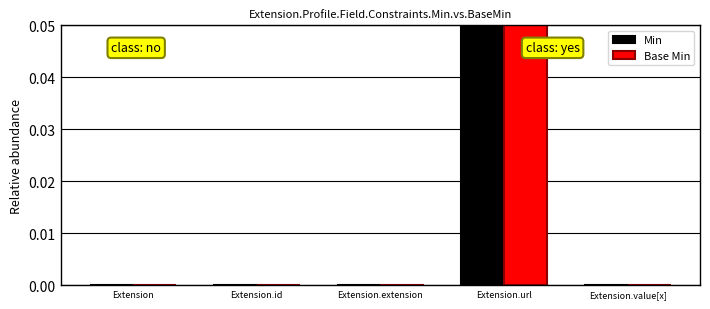

Reading right to left, what are all the values shown in this chart?

Min: 0	1	0	0	0
Base Min: 0	1	0	0	0